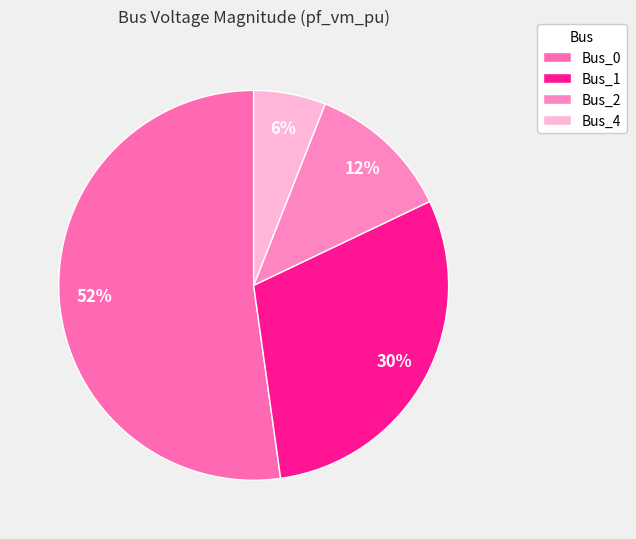

True or false: Bus_1 accounts for 30% of the total.

True